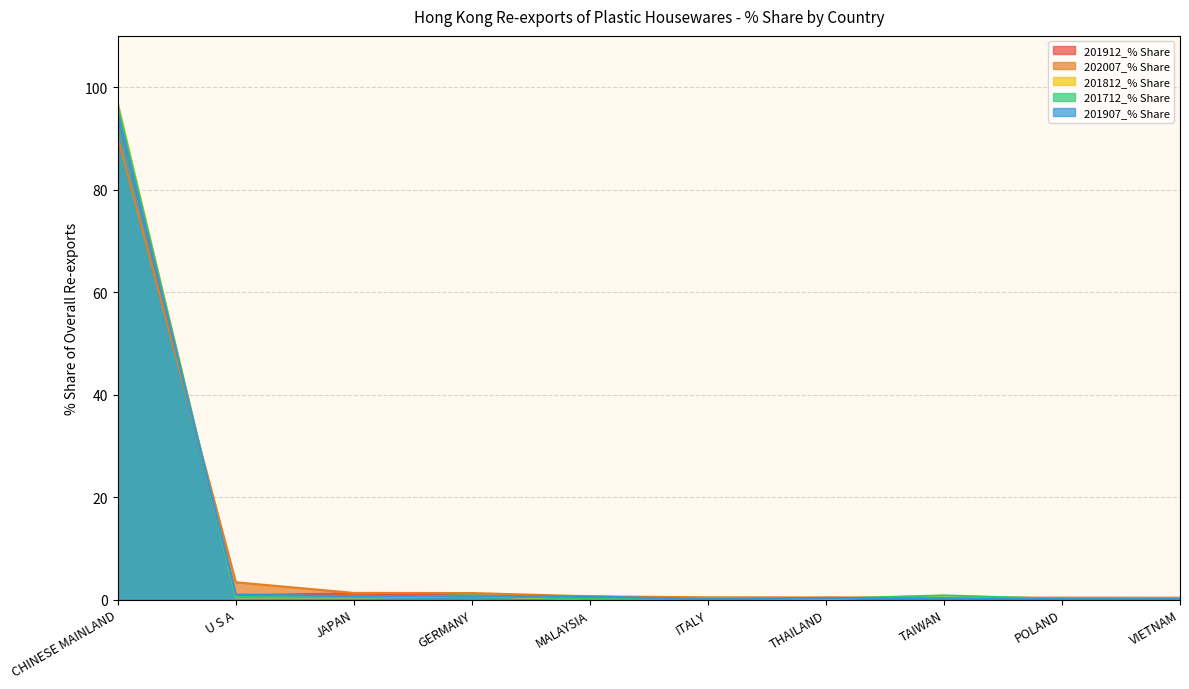

The 201812_% Share series shows 0.1 at MALAYSIA. True or false?

True